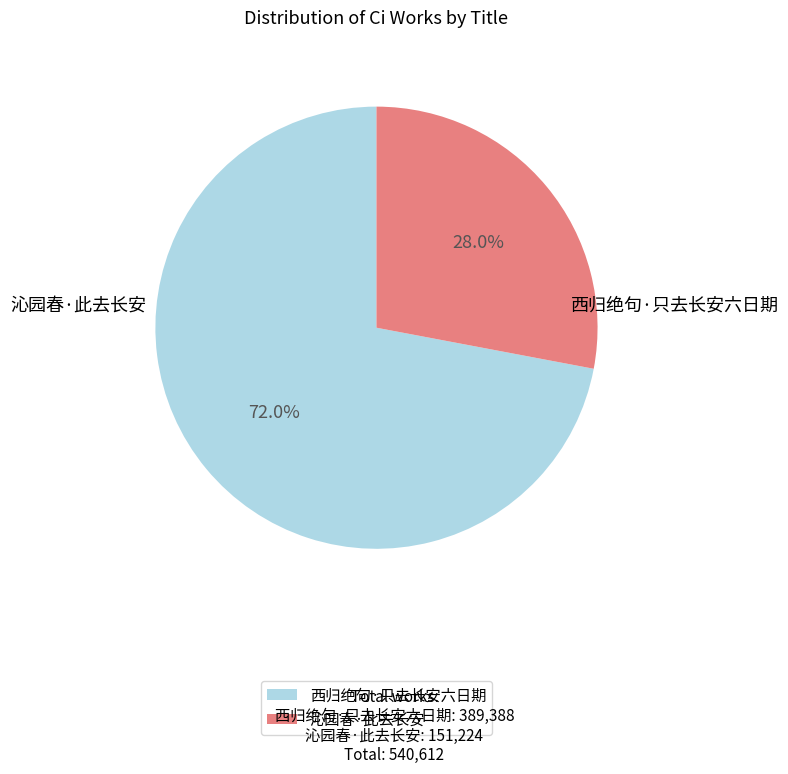

Which category accounts for the majority?

西归绝句·只去长安六日期